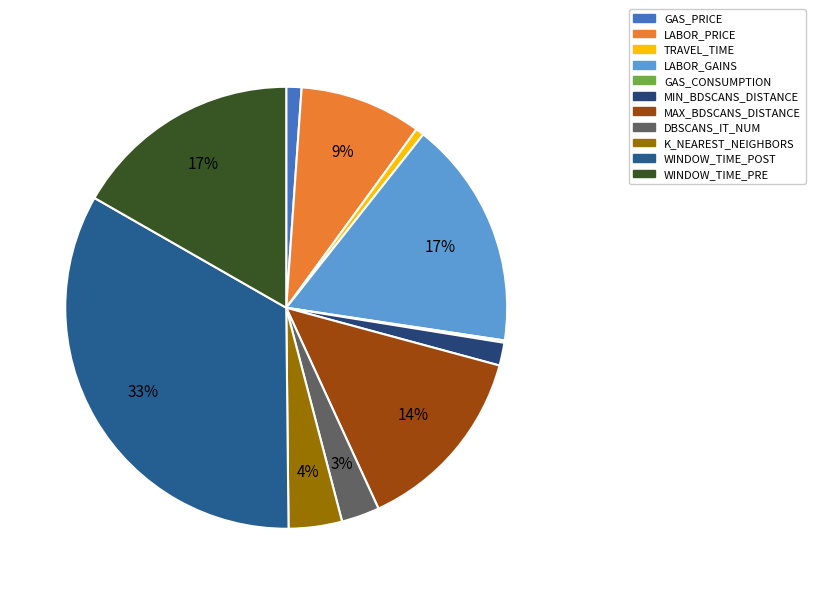

To the nearest percent, what is the combined percentage of LABOR_GAINS and GAS_CONSUMPTION?

17%